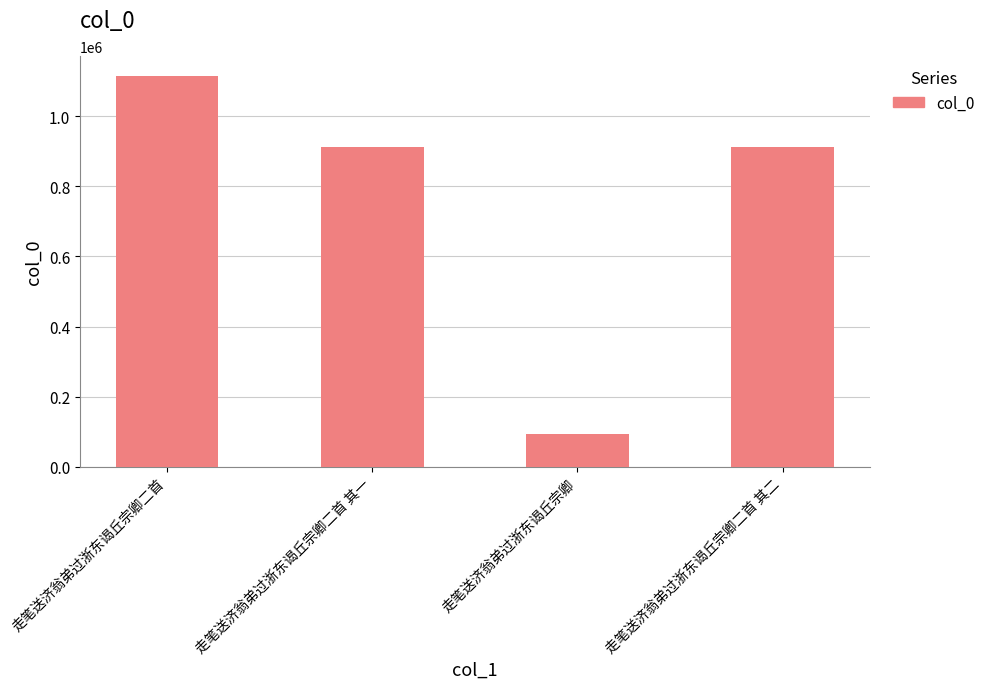

The chart shows a value of 1832447 at 走笔送济翁弟过浙东谒丘宗卿二首. True or false?

False